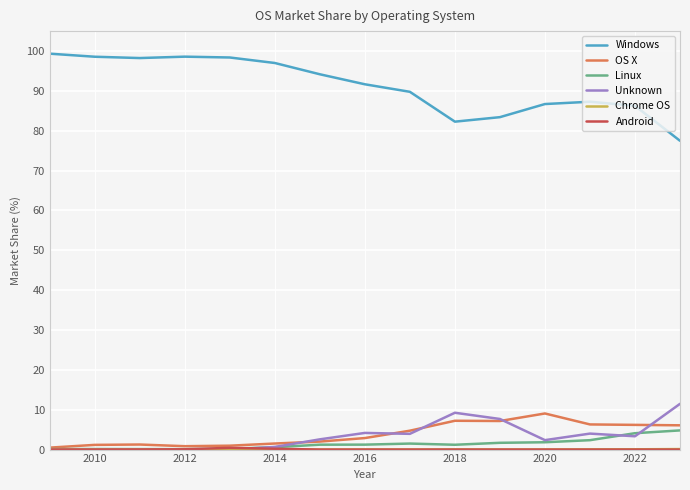

Which series has the largest range (max minus min)?

Windows